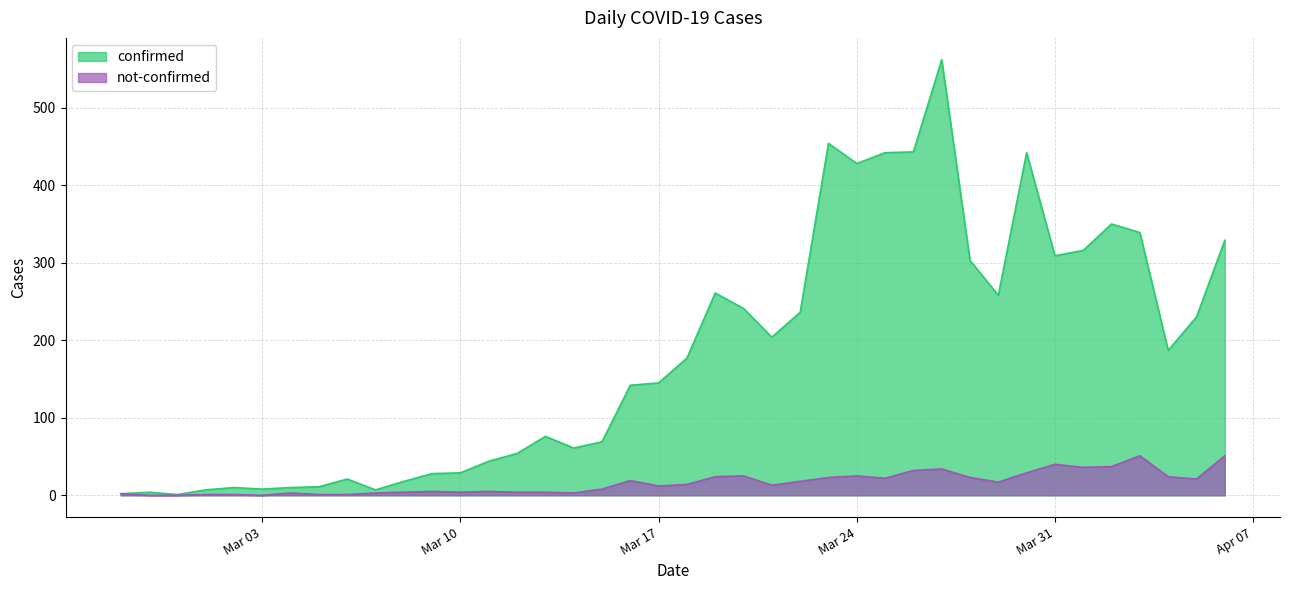

True or false: confirmed and not-confirmed cross at least once.

False